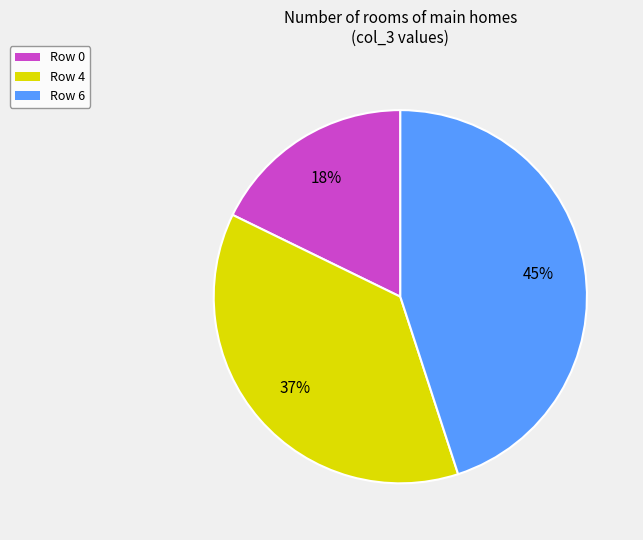

To the nearest percent, what is the average slice percentage?

33%